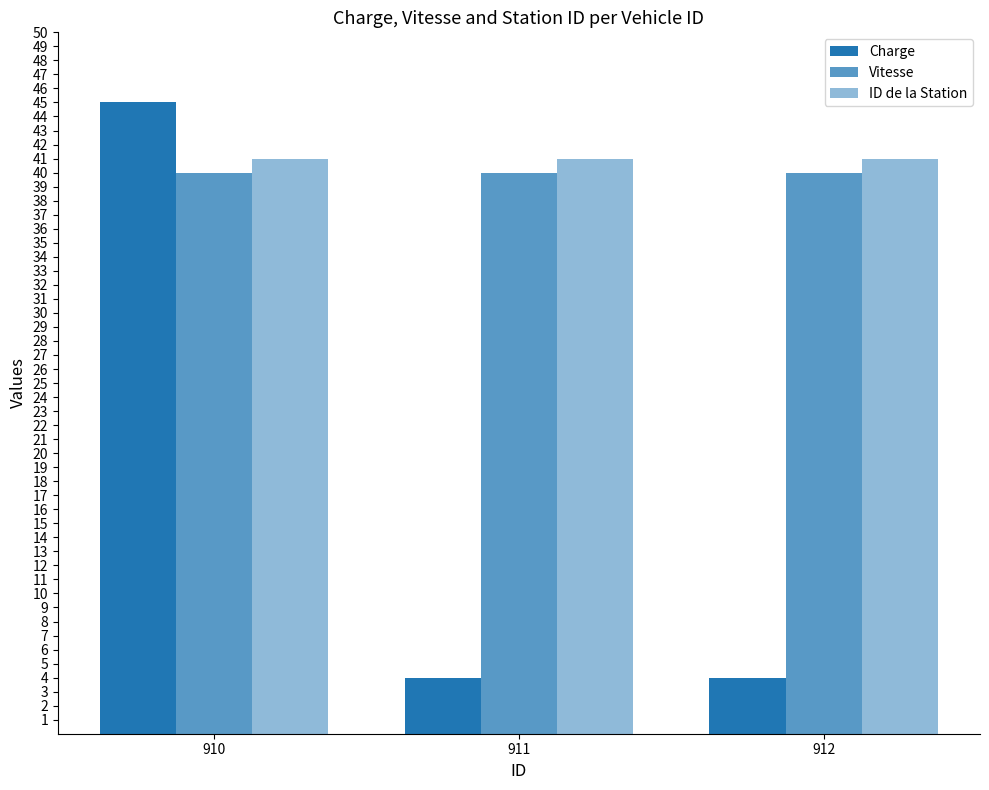

Reading left to right, extract all data points from this chart.

Charge: 45	4	4
Vitesse: 40	40	40
ID de la Station: 41	41	41